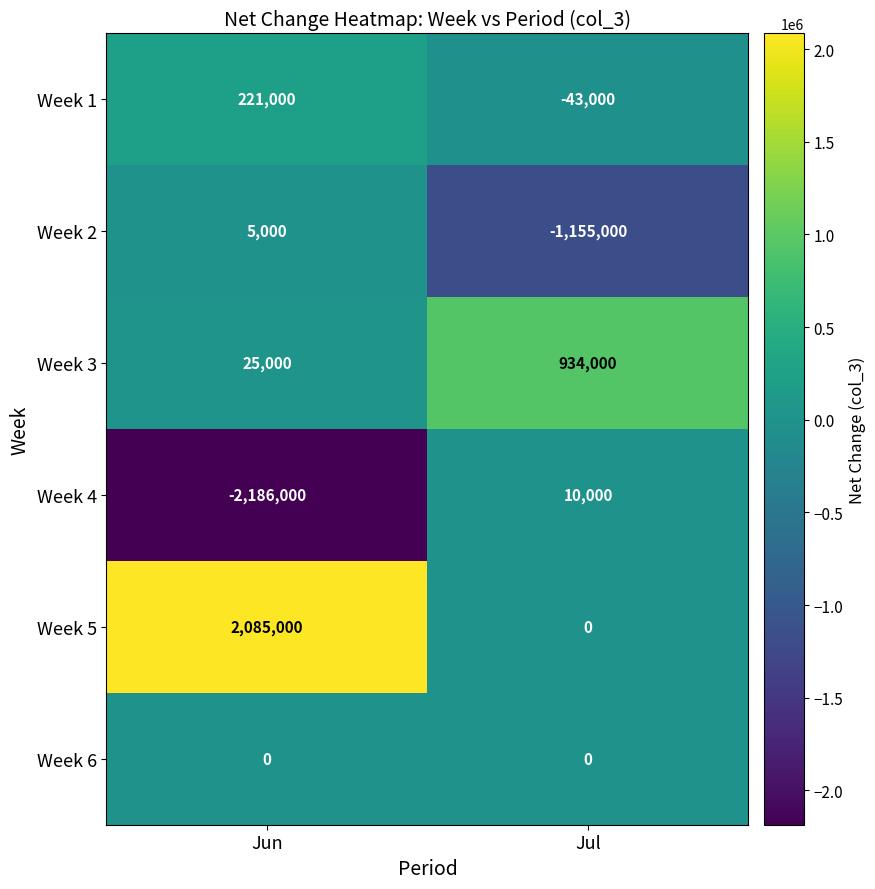

Between Jun and Jul, which series saw the biggest shift?

Week 4